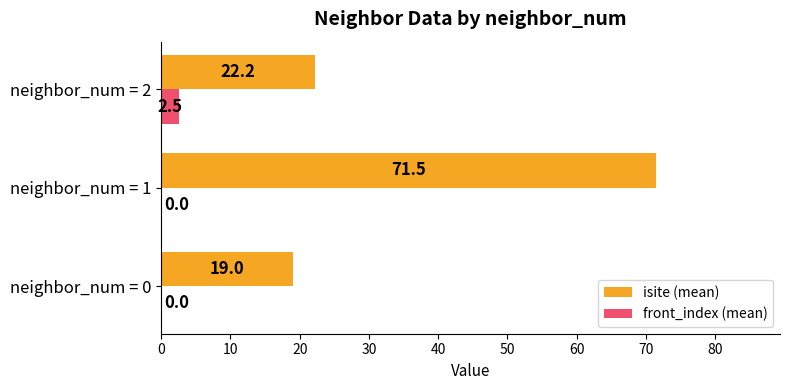

Which label corresponds to the largest value in the chart?

neighbor_num = 1